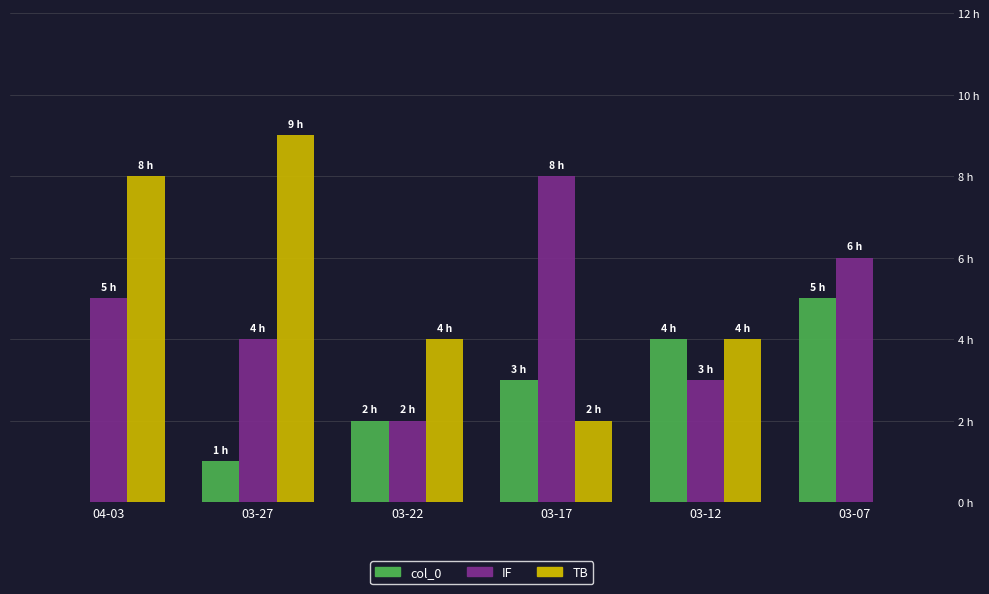

Are the bars horizontal?

No